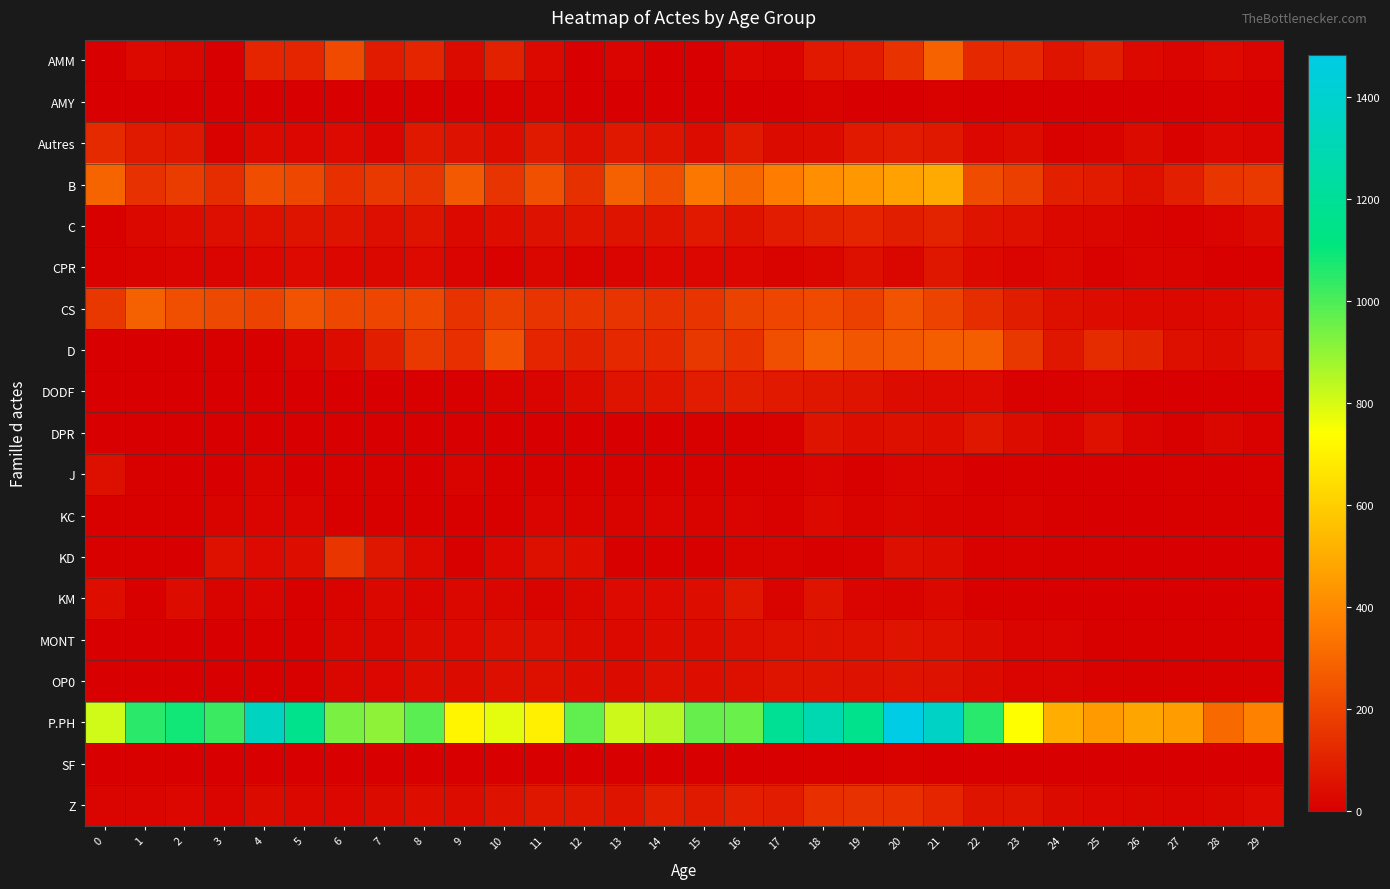

At which category is the sum across all series the highest?

21